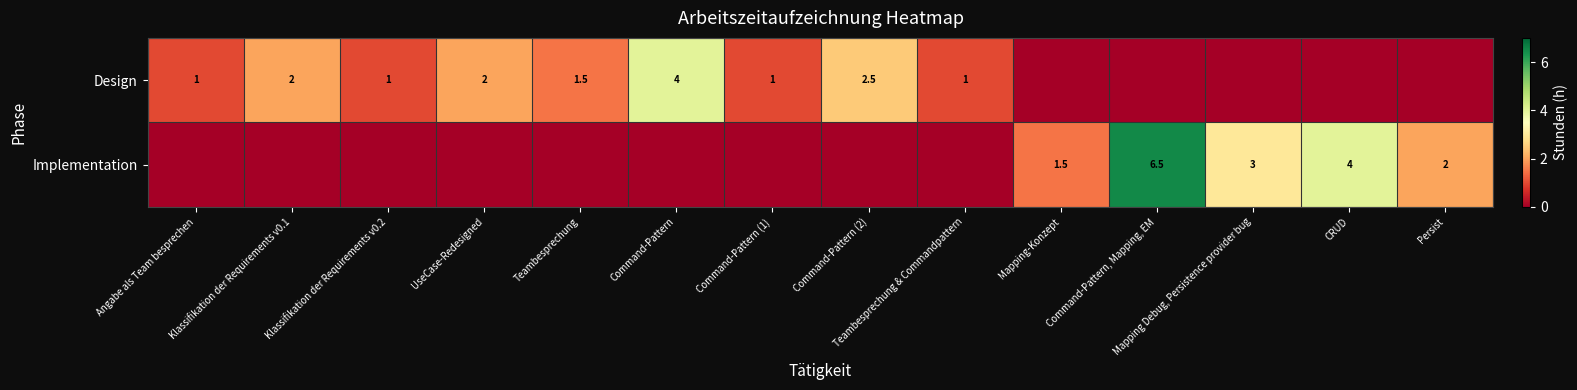

The Design series shows 3.9 at Command-Pattern (2). True or false?

False